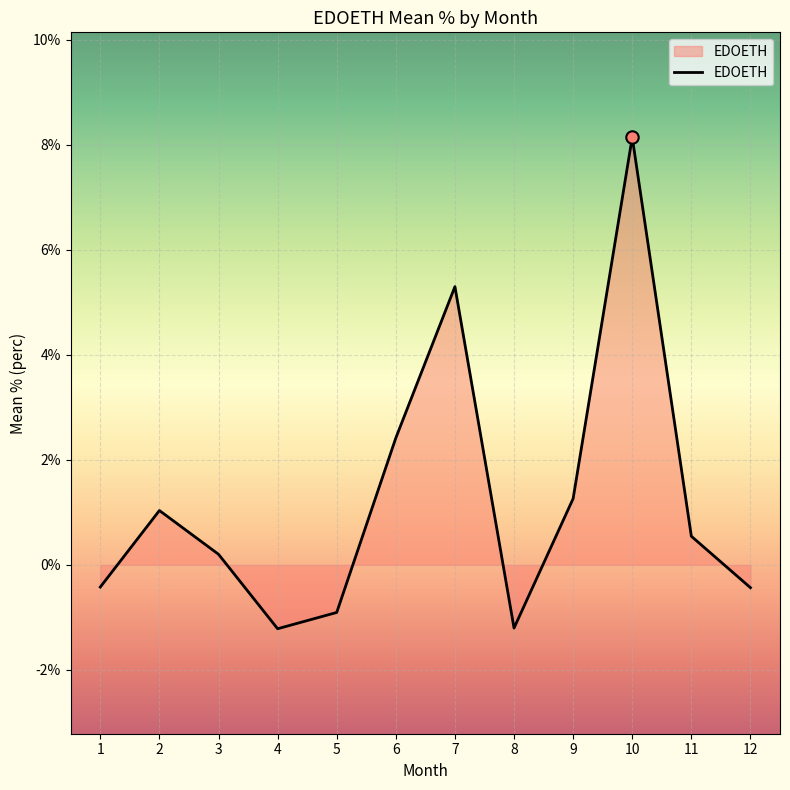

Approximately how many times larger is the value at 10 compared to 7?

1.5